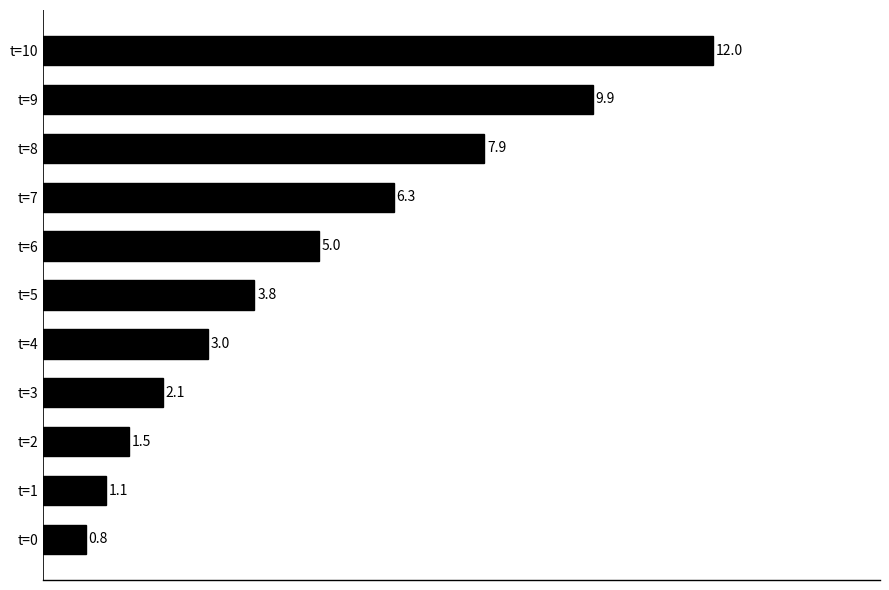

Rank the categories by value from lowest to highest.

t=0, t=1, t=2, t=3, t=4, t=5, t=6, t=7, t=8, t=9, t=10